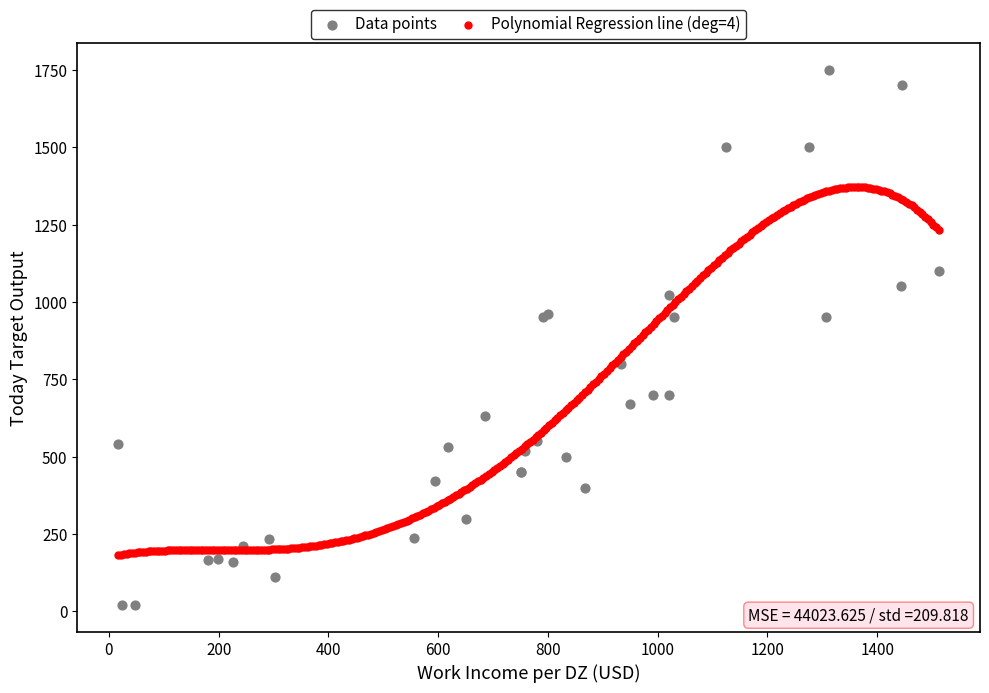

Which series has the largest Y range (max minus min)?

Data points